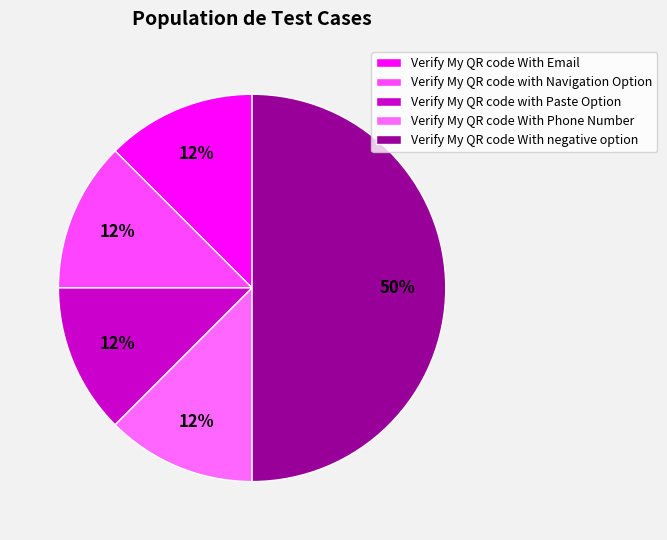

Count the number of slices in the pie.

5